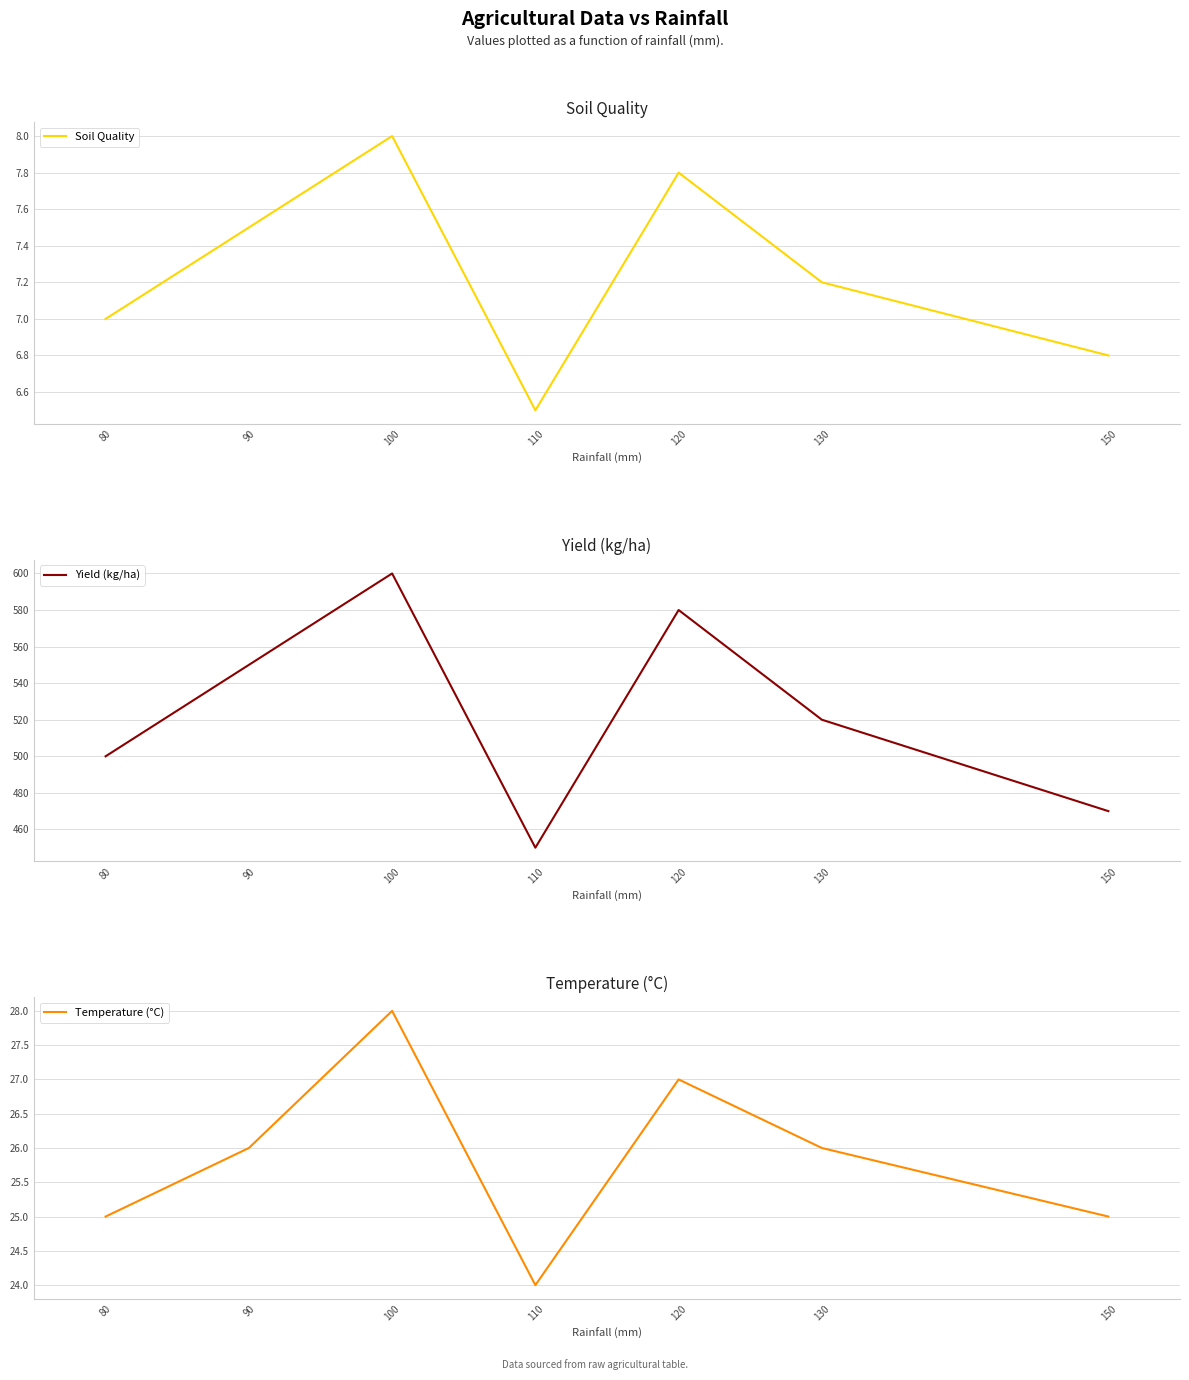

True or false: Yield (kg/ha) and Temperature (°C) cross at least once.

False